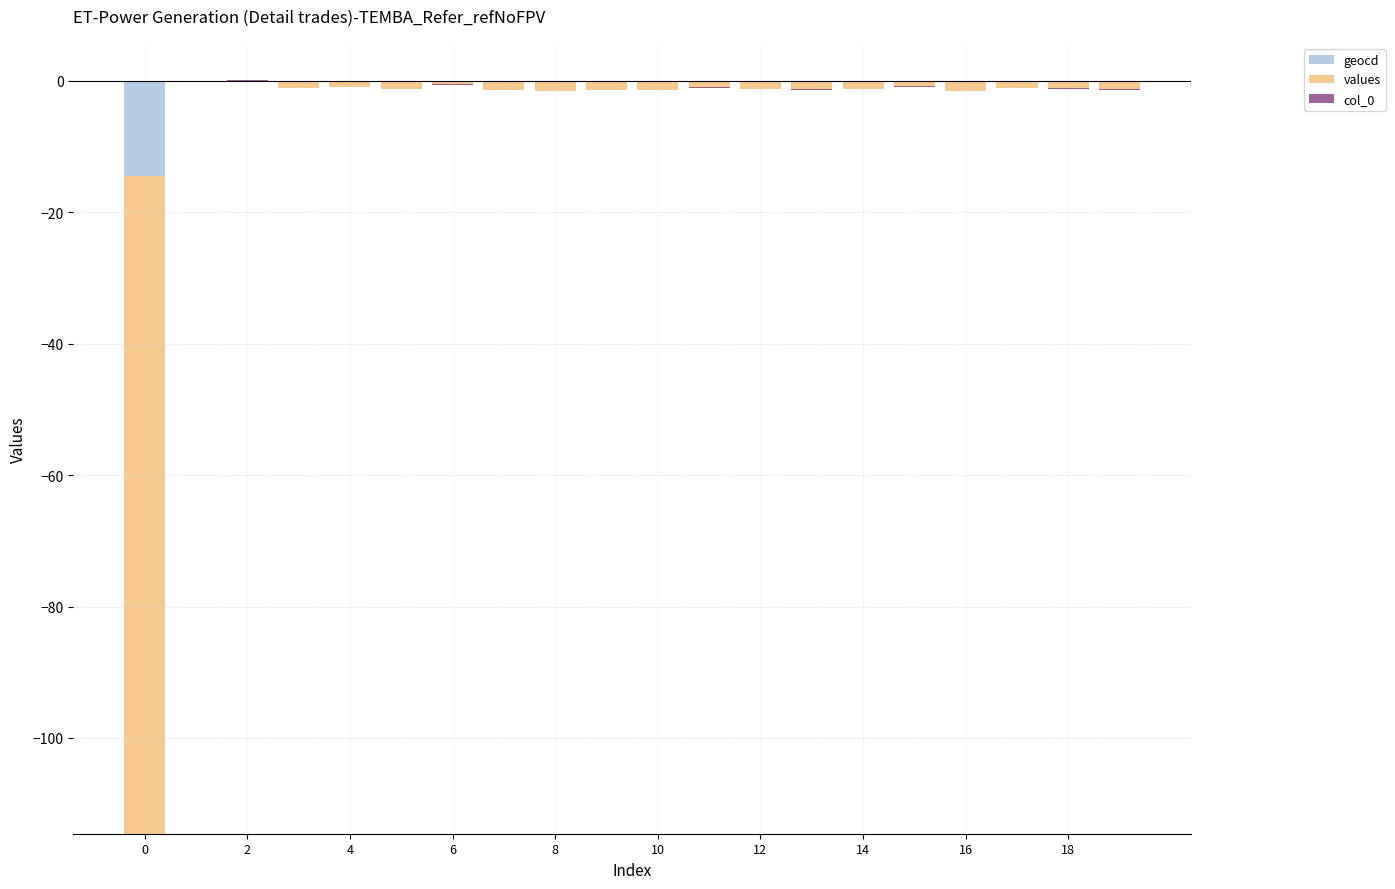

What are all the series names shown in the legend?

geocd, values, col_0